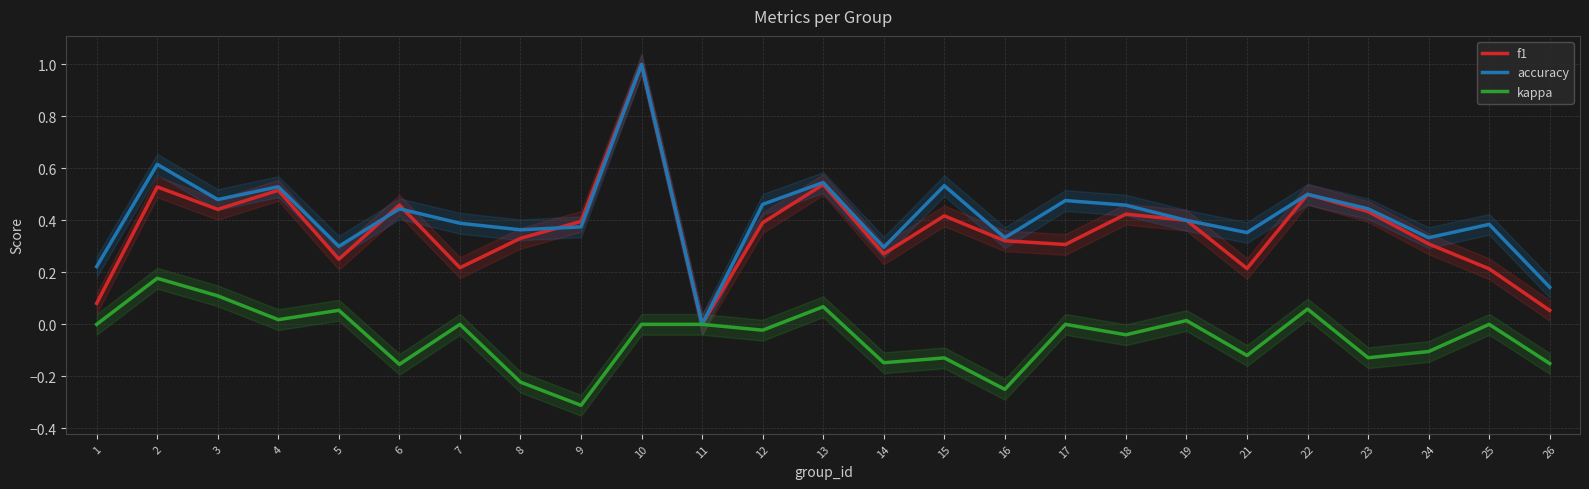

True or false: kappa and f1 cross at least once.

False